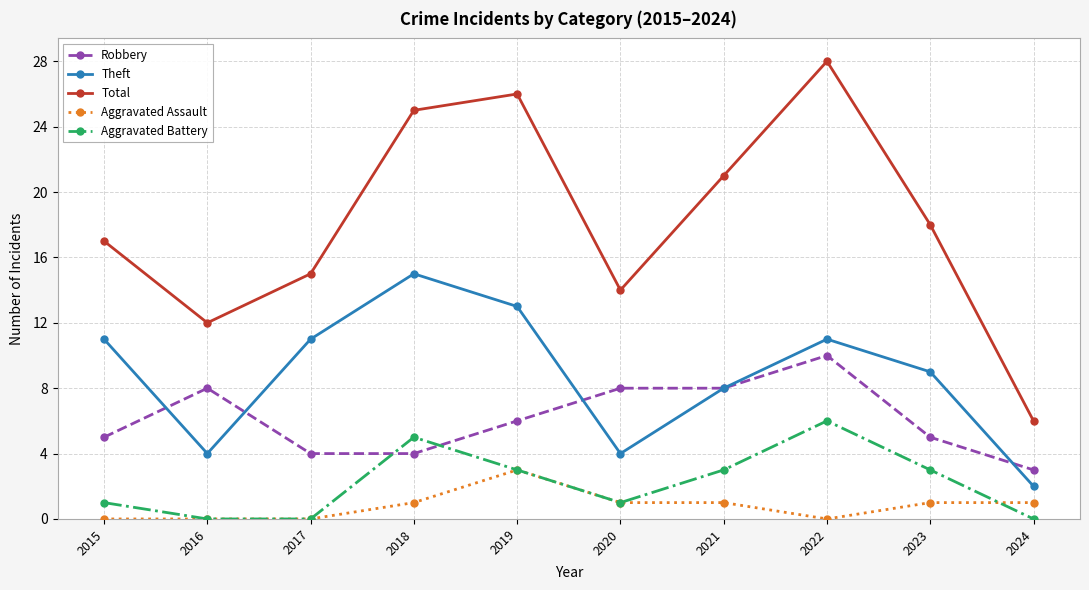

Which series has the widest spread of values?

Total